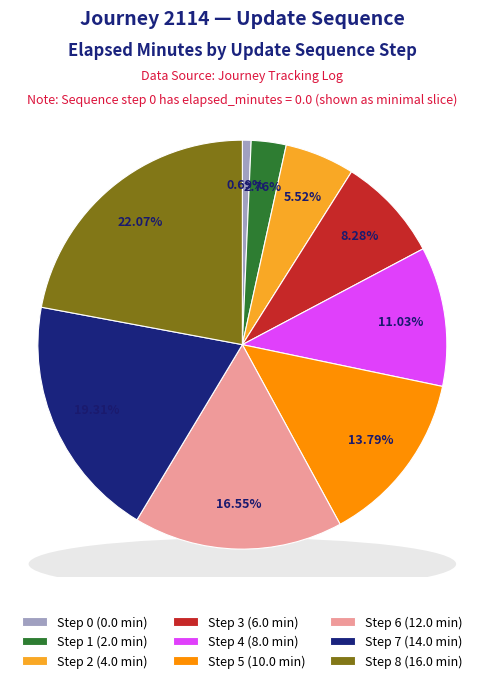

The 1 slice represents 1% of the pie. True or false?

False